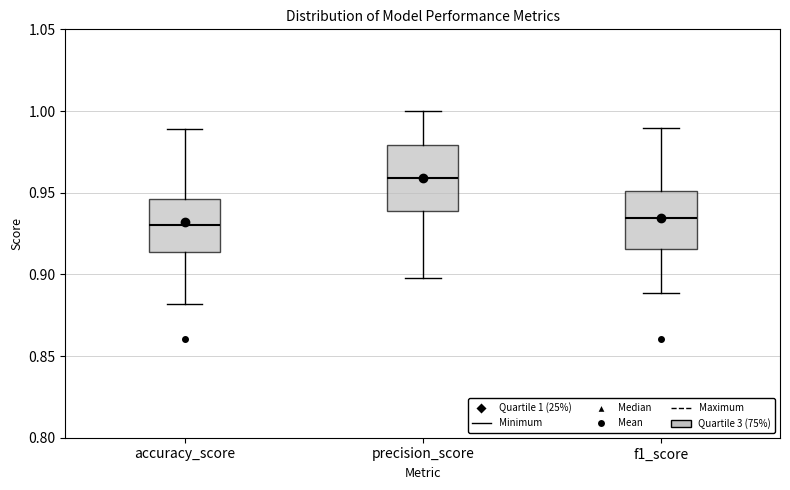

Reading left to right, read every box against the y-axis: the position of its median line, the range the box covers, and the ends of its whiskers. The values are not printed on the chart, so give them approximately, as read against the axis.

accuracy_score: median 0.930, box 0.915 to 0.945, whiskers 0.880 to 0.990
precision_score: median 0.960, box 0.940 to 0.980, whiskers 0.900 to 1.000
f1_score: median 0.935, box 0.915 to 0.950, whiskers 0.890 to 0.990